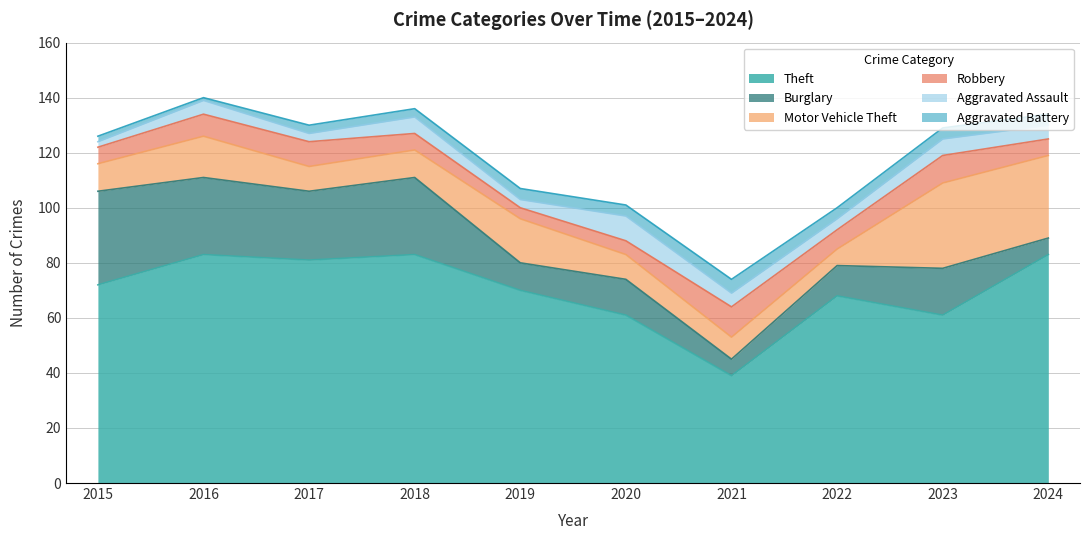

In Aggravated Assault, how many points are higher than both neighbors (excluding endpoints)?

4